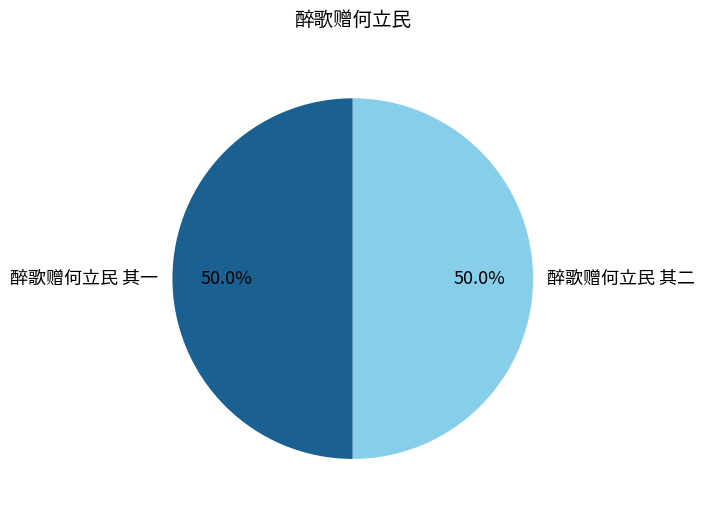

How many slices are in this pie chart?

2